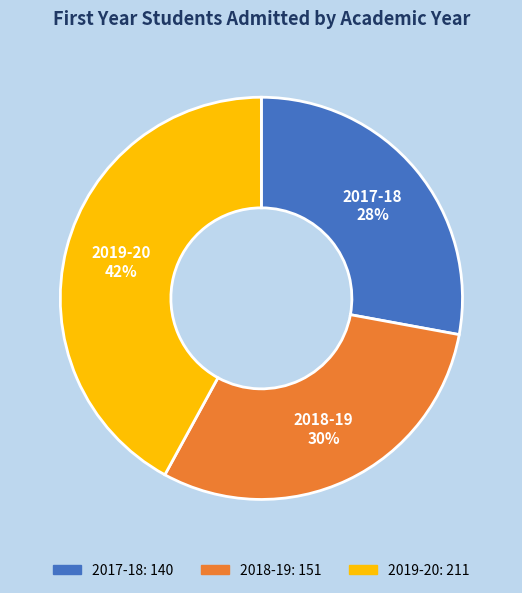

Which slice is the smallest?

2017-18